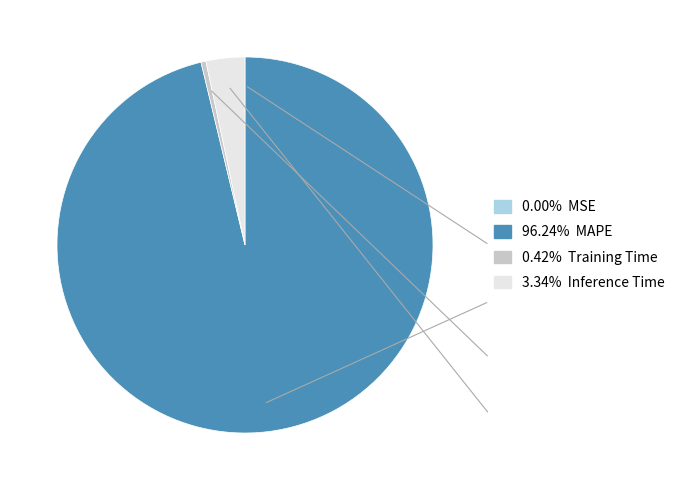

Is there a majority slice in this chart?

Yes